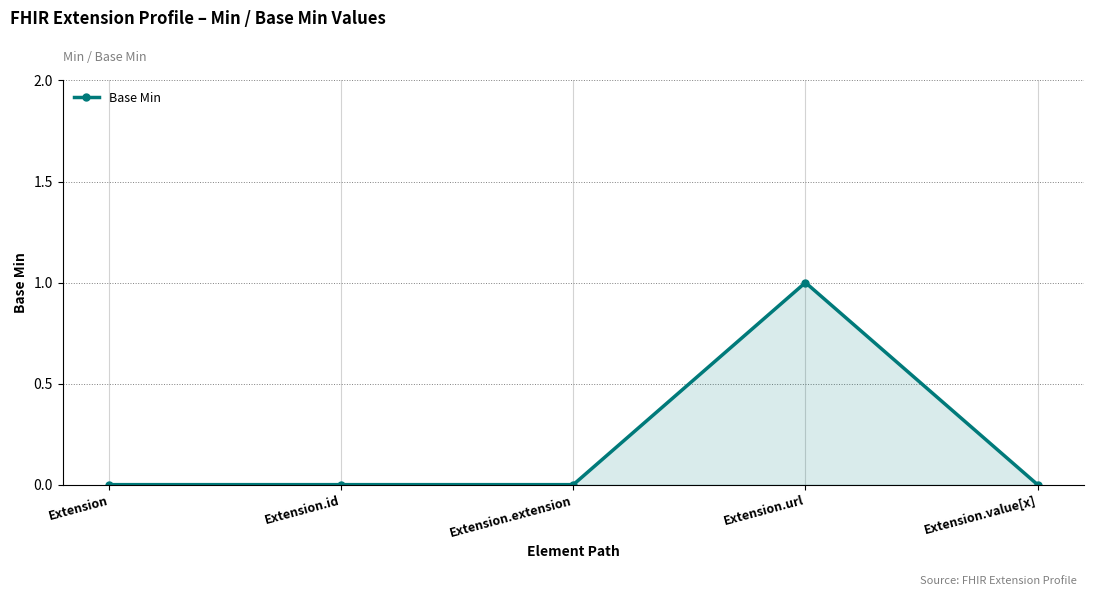

Reading left to right, extract all data points from this chart.

0	0	0	1	0